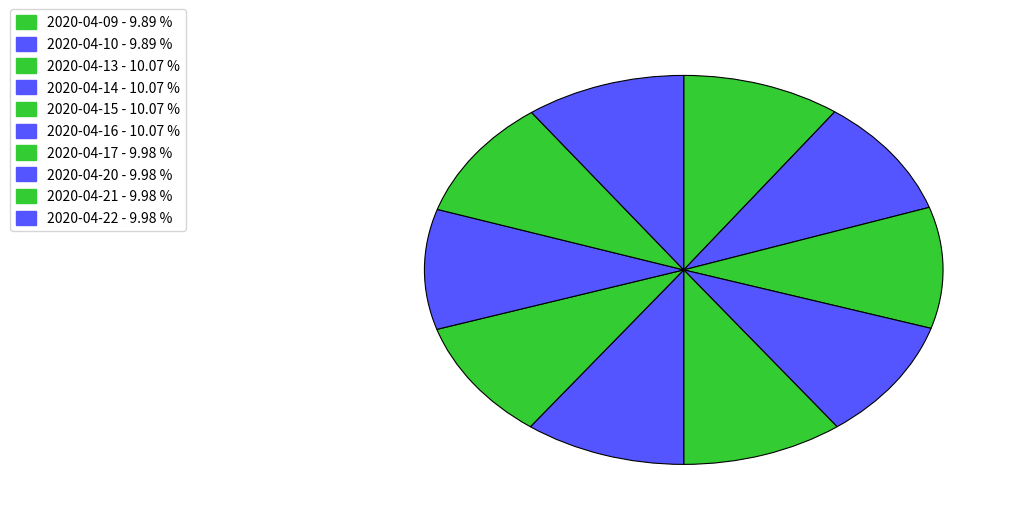

Does 2020-04-09 represent more than half of the total?

No